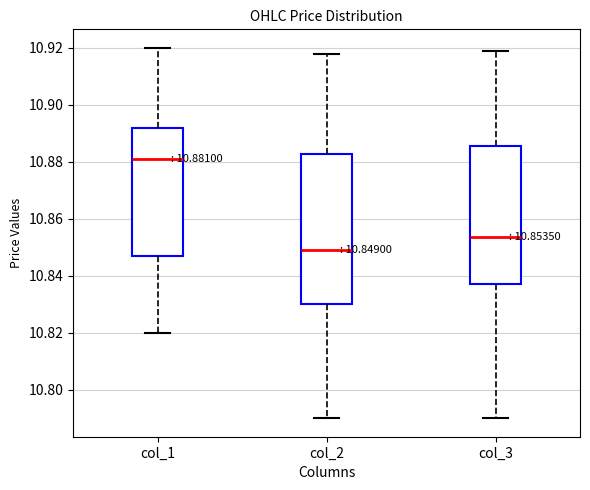

Which box is the tallest, from its lower edge to its upper edge?

col_2